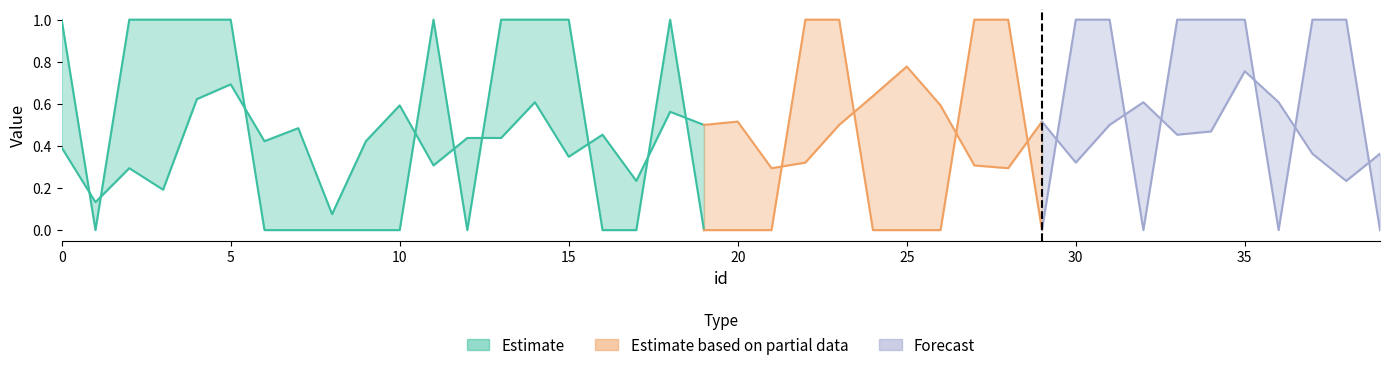

Reading left to right, transcribe all the data shown in this chart.

p_A: 0=0.4	1=0.1	2=0.3	3=0.2	4=0.6	5=0.7	6=0.4	7=0.5	8=0.1	9=0.4	10=0.6	11=0.3	12=0.4	13=0.4	14=0.6	15=0.3	16=0.5	17=0.2	18=0.6	19=0.5	20=0.5	21=0.3	22=0.3	23=0.5	24=0.6	25=0.8	26=0.6	27=0.3	28=0.3	29=0.5	30=0.3	31=0.5	32=0.6	33=0.5	34=0.5	35=0.8	36=0.6	37=0.4	38=0.2	39=0.4
label_num: 0=1.0	1=0.0	2=1.0	3=1.0	4=1.0	5=1.0	6=0.0	7=0.0	8=0.0	9=0.0	10=0.0	11=1.0	12=0.0	13=1.0	14=1.0	15=1.0	16=0.0	17=0.0	18=1.0	19=0.0	20=0.0	21=0.0	22=1.0	23=1.0	24=0.0	25=0.0	26=0.0	27=1.0	28=1.0	29=0.0	30=1.0	31=1.0	32=0.0	33=1.0	34=1.0	35=1.0	36=0.0	37=1.0	38=1.0	39=0.0